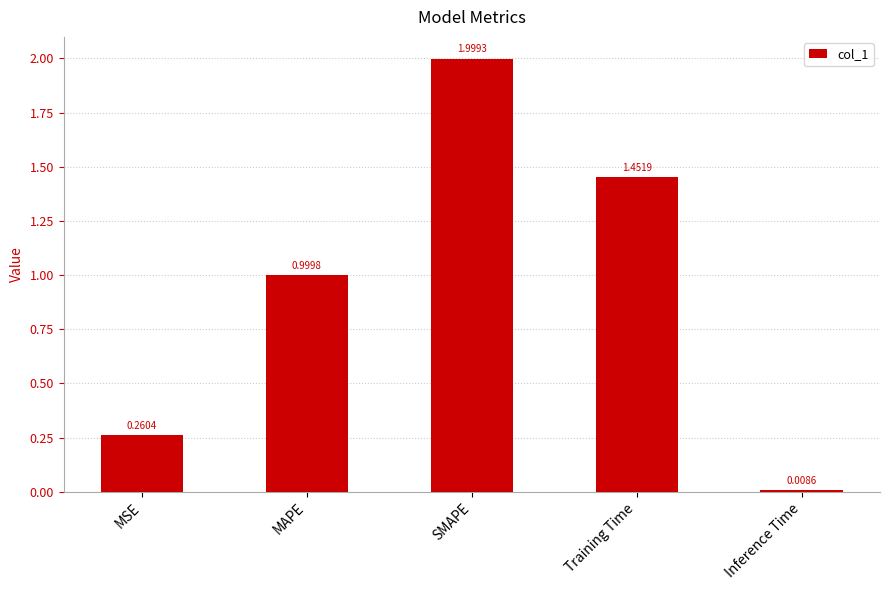

Rank the categories by value from highest to lowest.

SMAPE, Training Time, MAPE, MSE, Inference Time